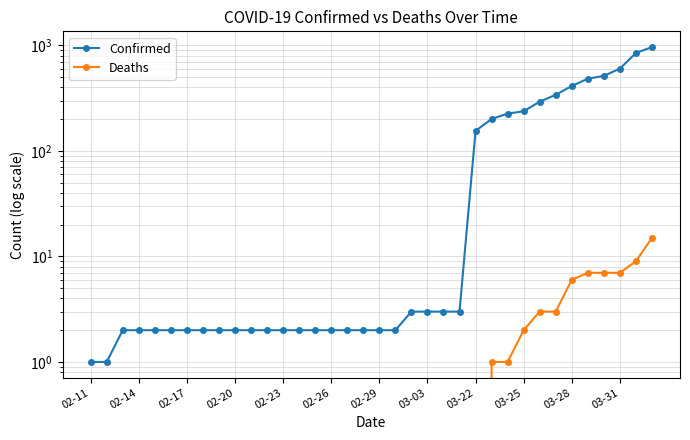

What is the difference between the maximum and second lowest values in the Deaths series?

15